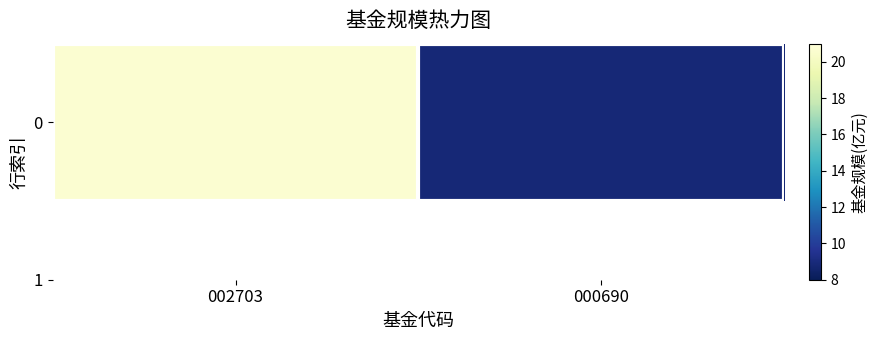

Reading left to right, transcribe all the data shown in this chart.

002703=20.6	000690=8.8